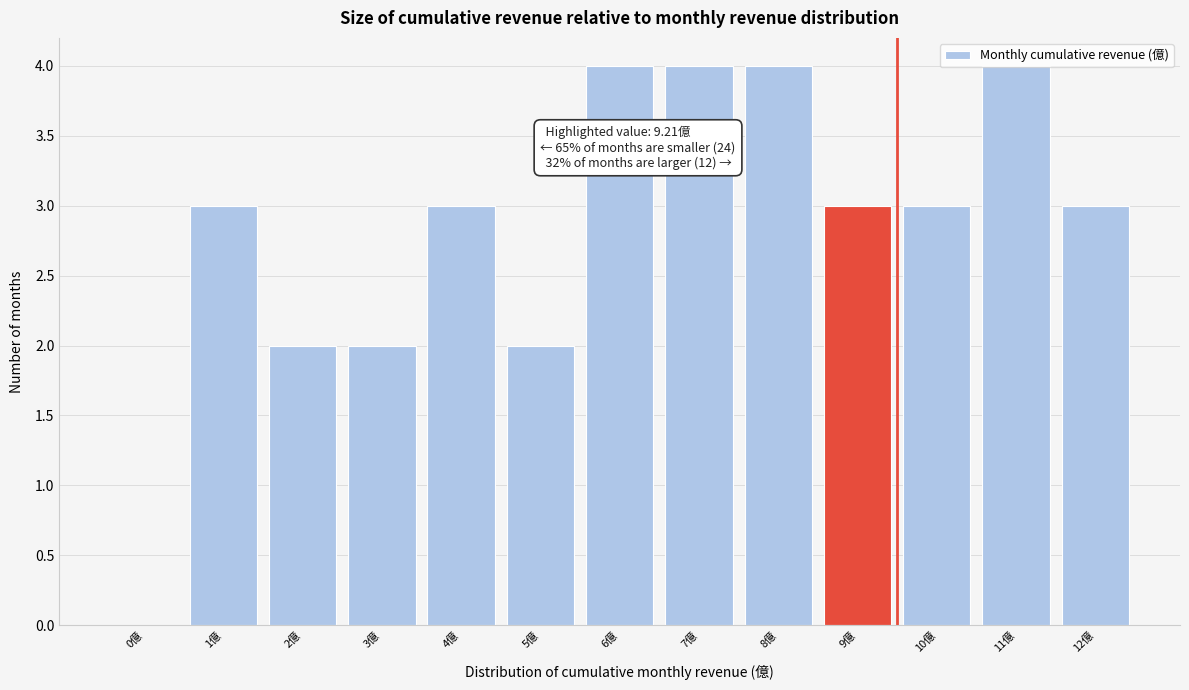

What is the greatest value displayed?

4